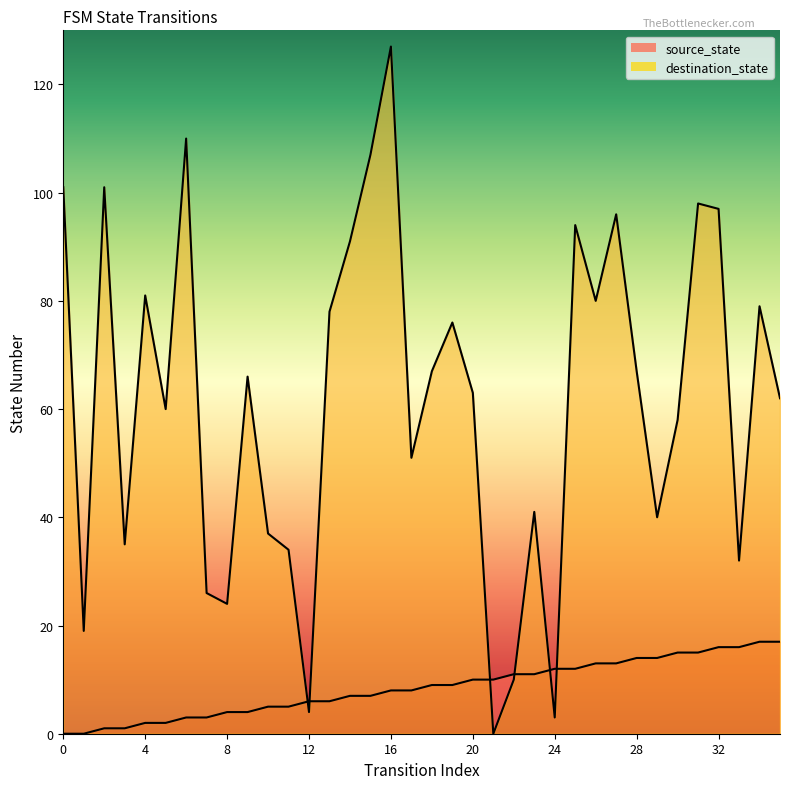

Read the source_state value at 22.

11